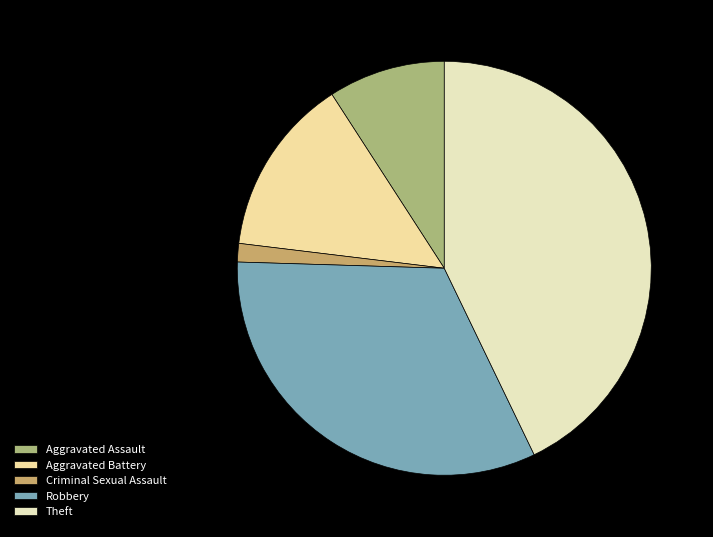

What is the largest slice in the pie chart?

Theft